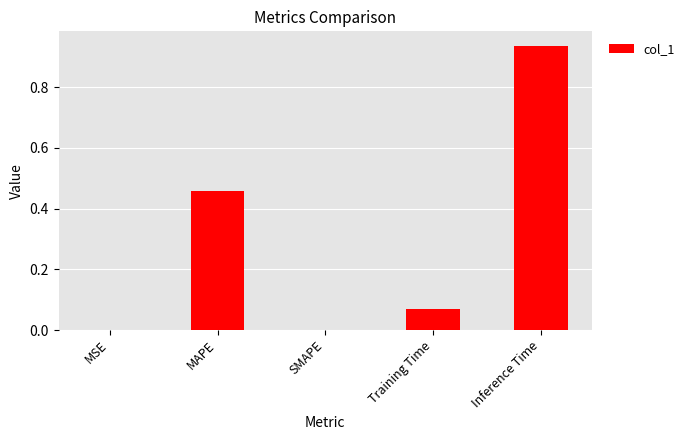

What is the sum of all values?

1.5